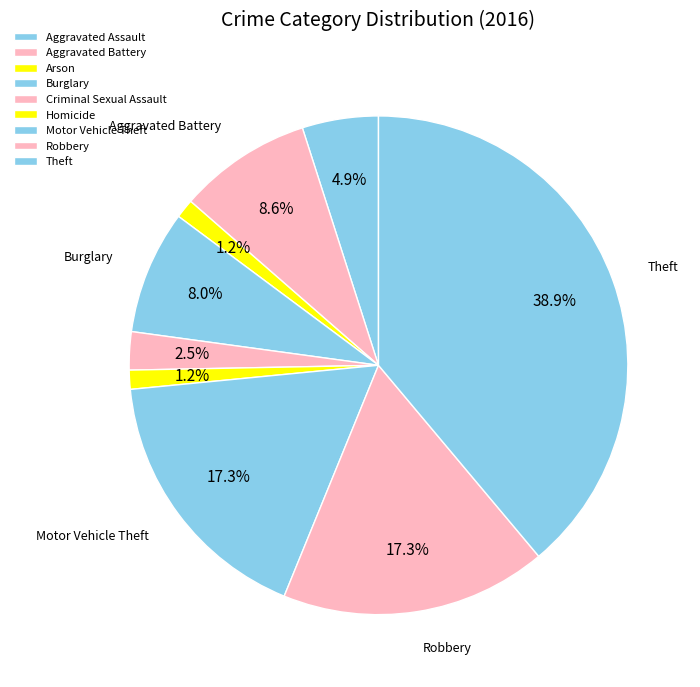

To the nearest percent, what is the combined percentage of Homicide and Aggravated Assault?

6%